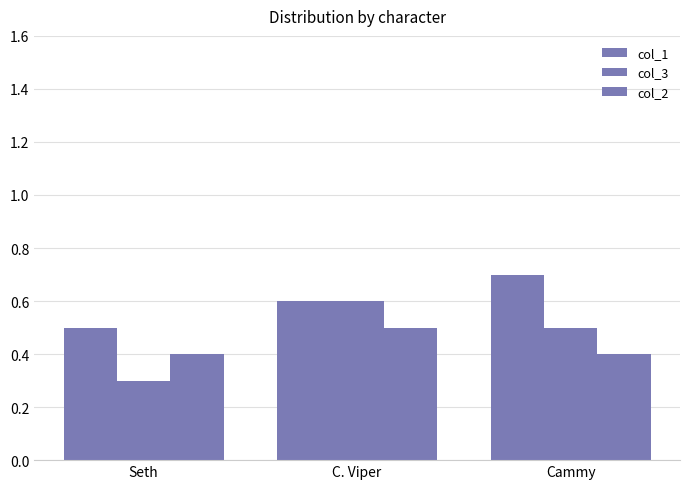

Which category has the highest value in the col_2 series?

C. Viper